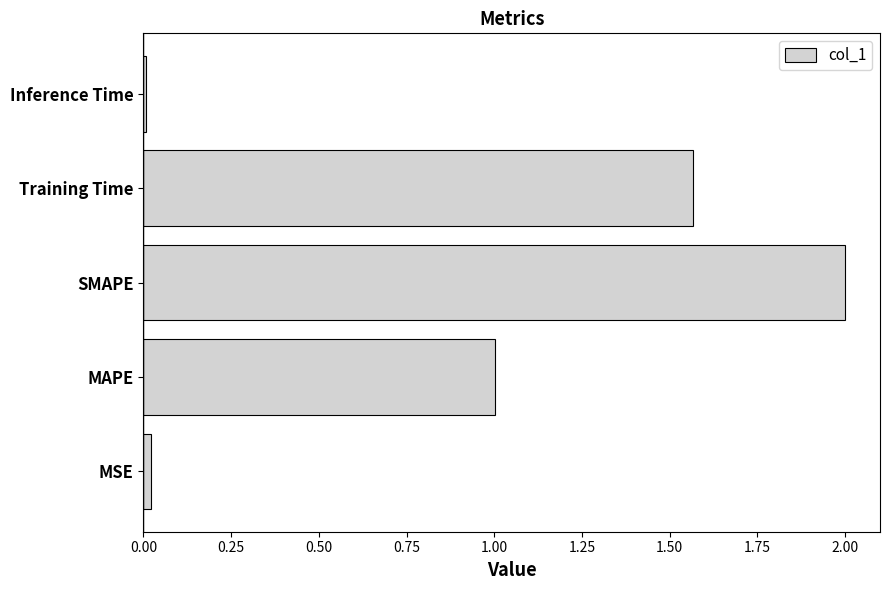

What is the greatest value displayed?

2.0